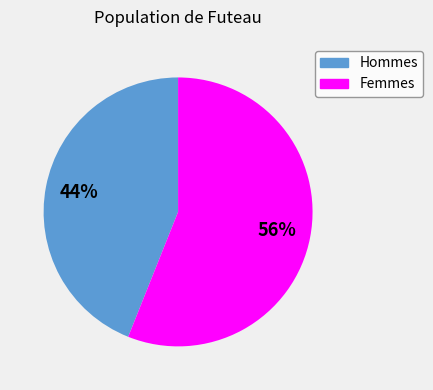

To the nearest percent, what portion does Hommes represent?

44%